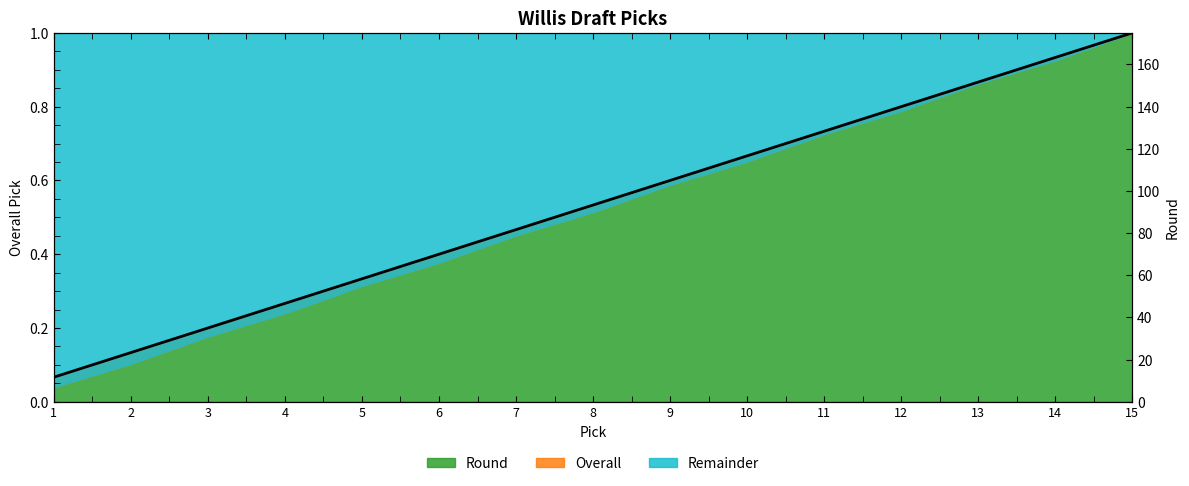

Reading left to right, list all the values displayed in this chart.

0.1	0.1	0.2	0.3	0.3	0.4	0.5	0.5	0.6	0.7	0.7	0.8	0.9	0.9	1.0